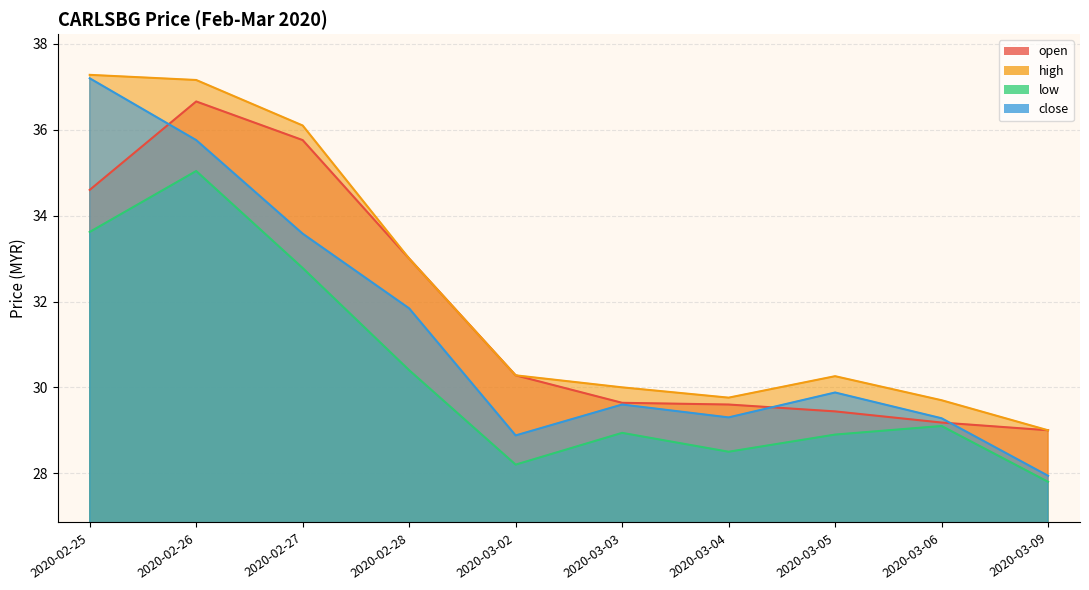

What is the difference between the maximum and minimum values in the high series?

8.3